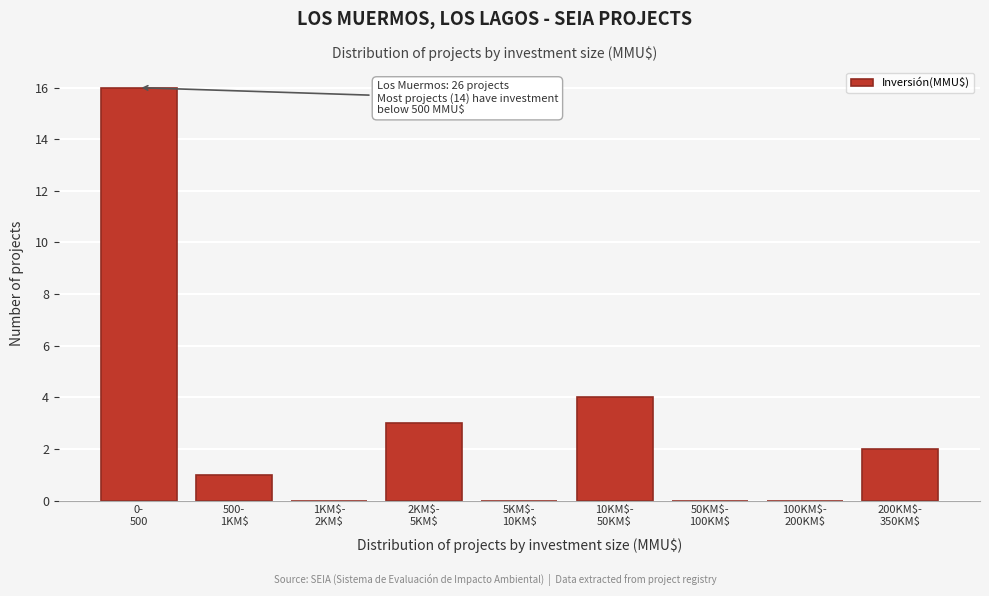

What is the sum of all values?

26